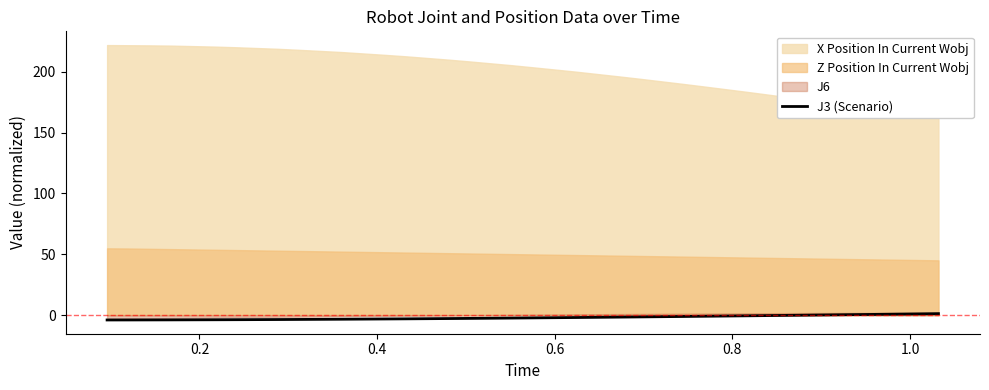

True or false: there are more than 2 points higher than both neighbors.

False